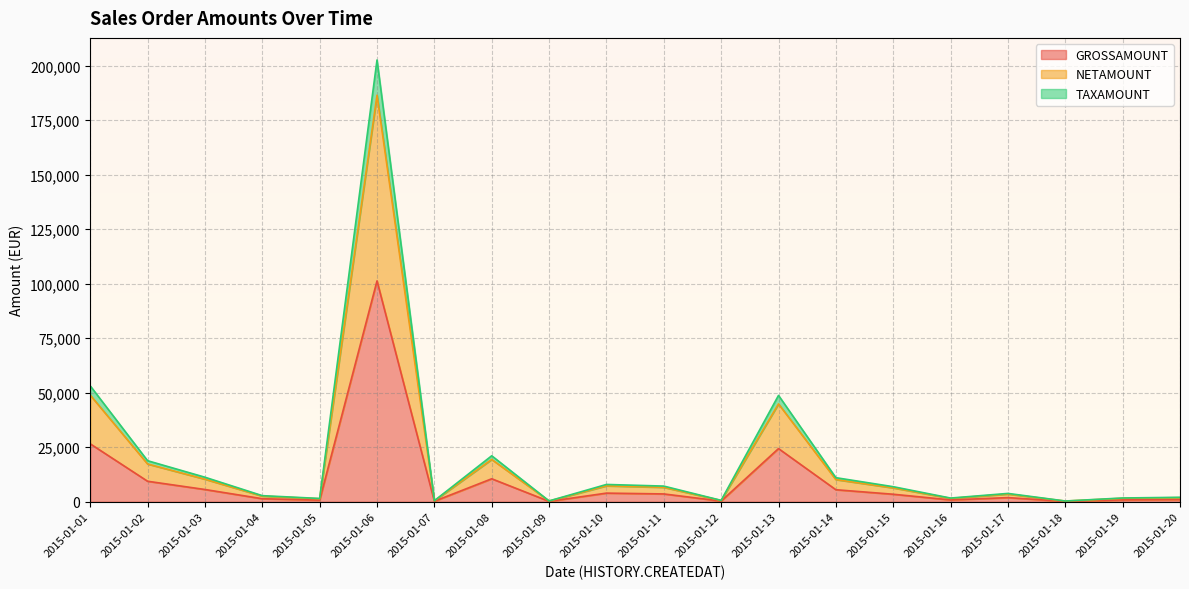

Rank the series at 2015-01-02 from lowest to highest value.

GROSSAMOUNT, NETAMOUNT, TAXAMOUNT